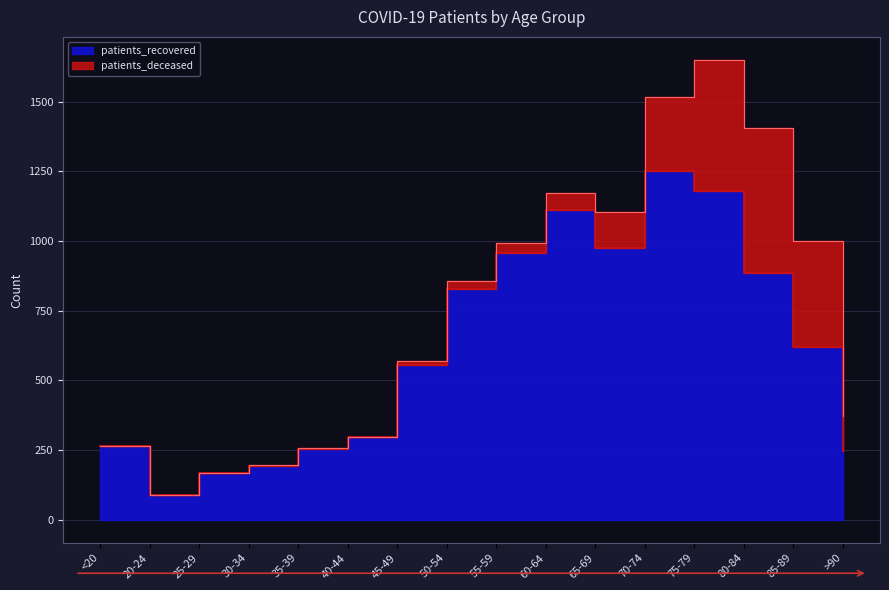

The chart shows a value of 1111 at 60-64. True or false?

True